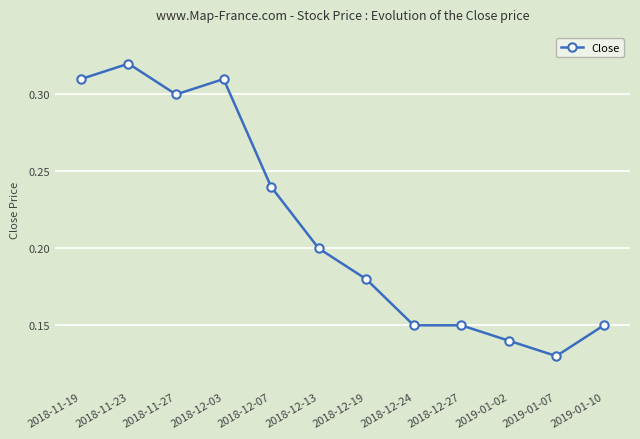

What is the sum of all values?

2.6